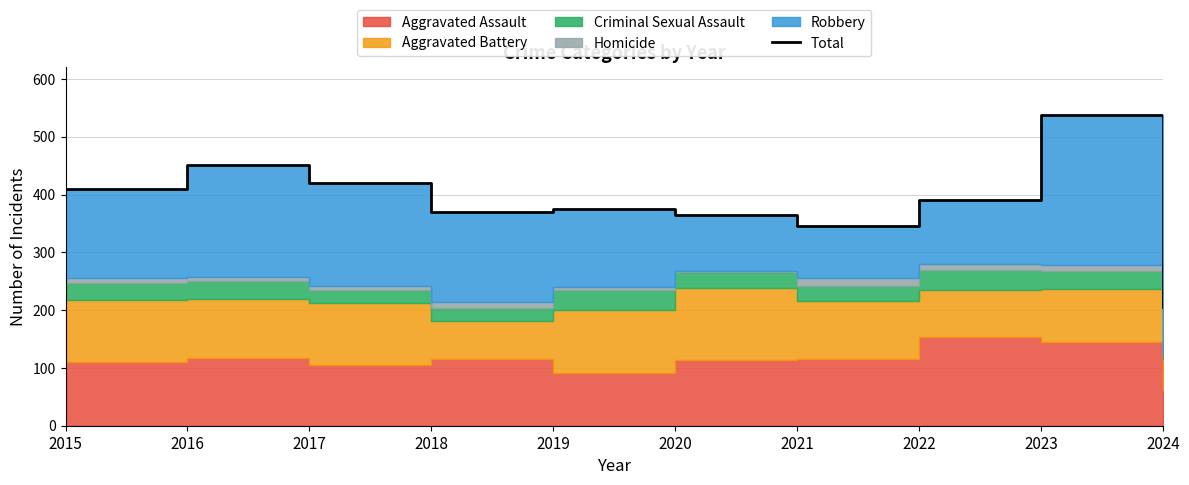

How many points are lower than both their immediate neighbors (excluding endpoints)?

2